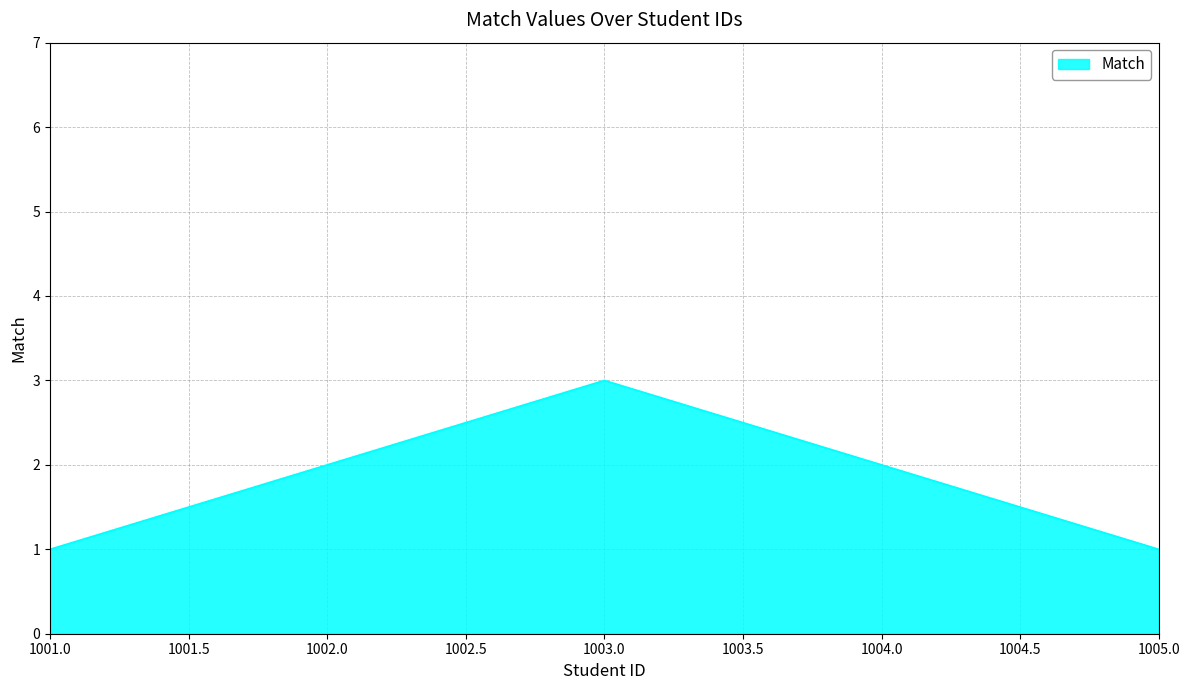

True or false: the data has more than 2 interior local peaks.

False